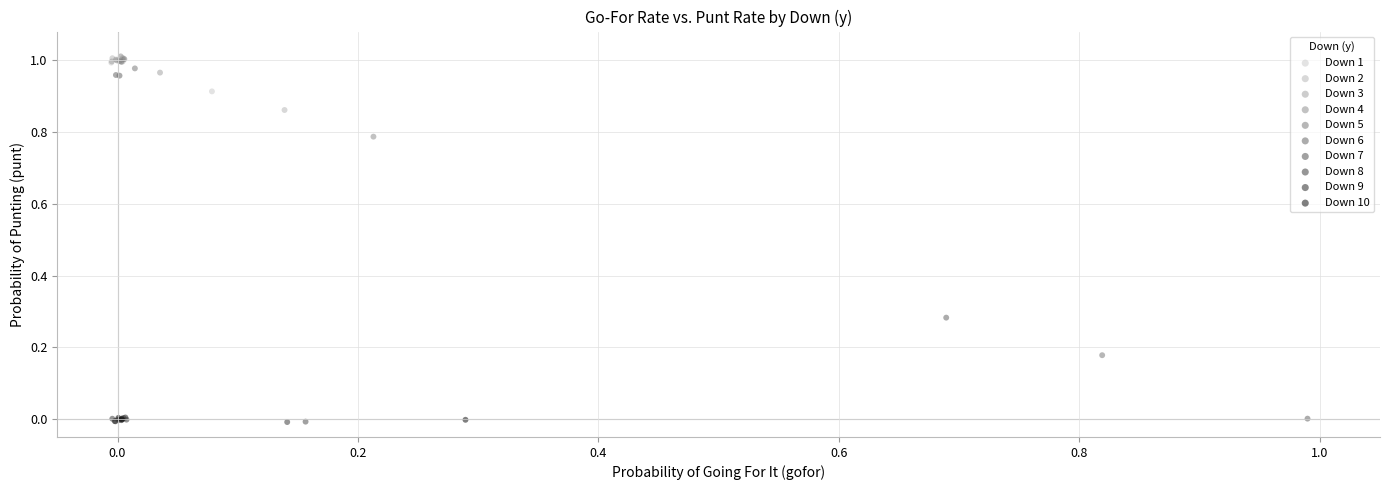

What are all the series names shown in the legend?

Down 1, Down 2, Down 3, Down 4, Down 5, Down 6, Down 7, Down 8, Down 9, Down 10